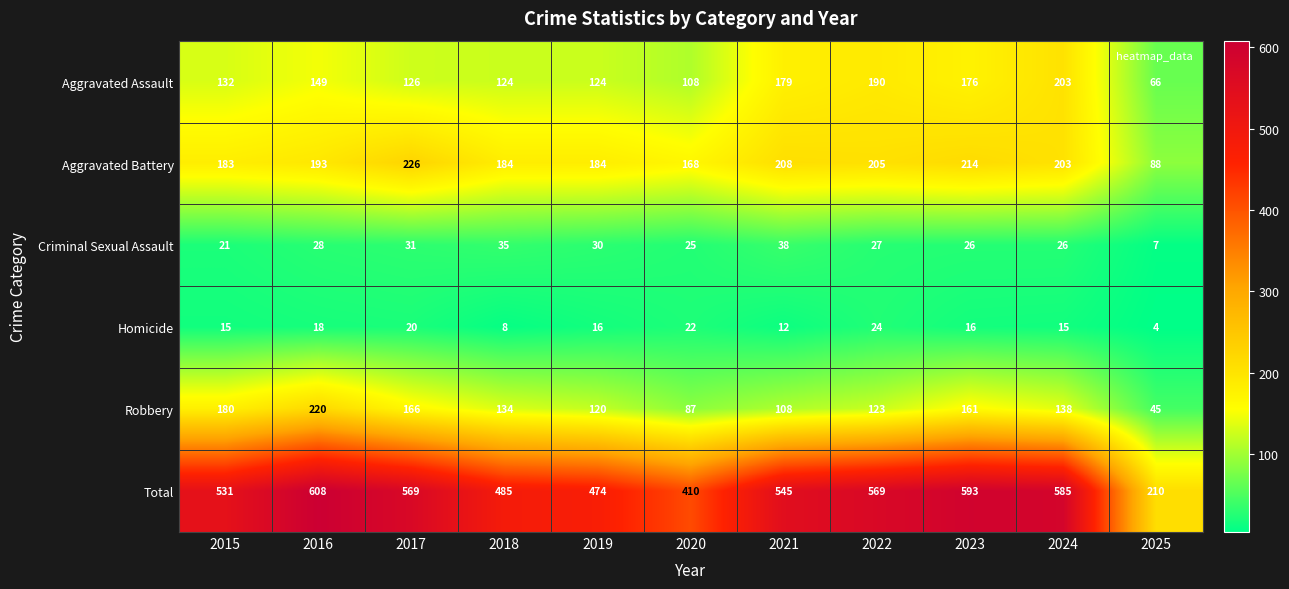

What is the total value across all series at 2019?

948